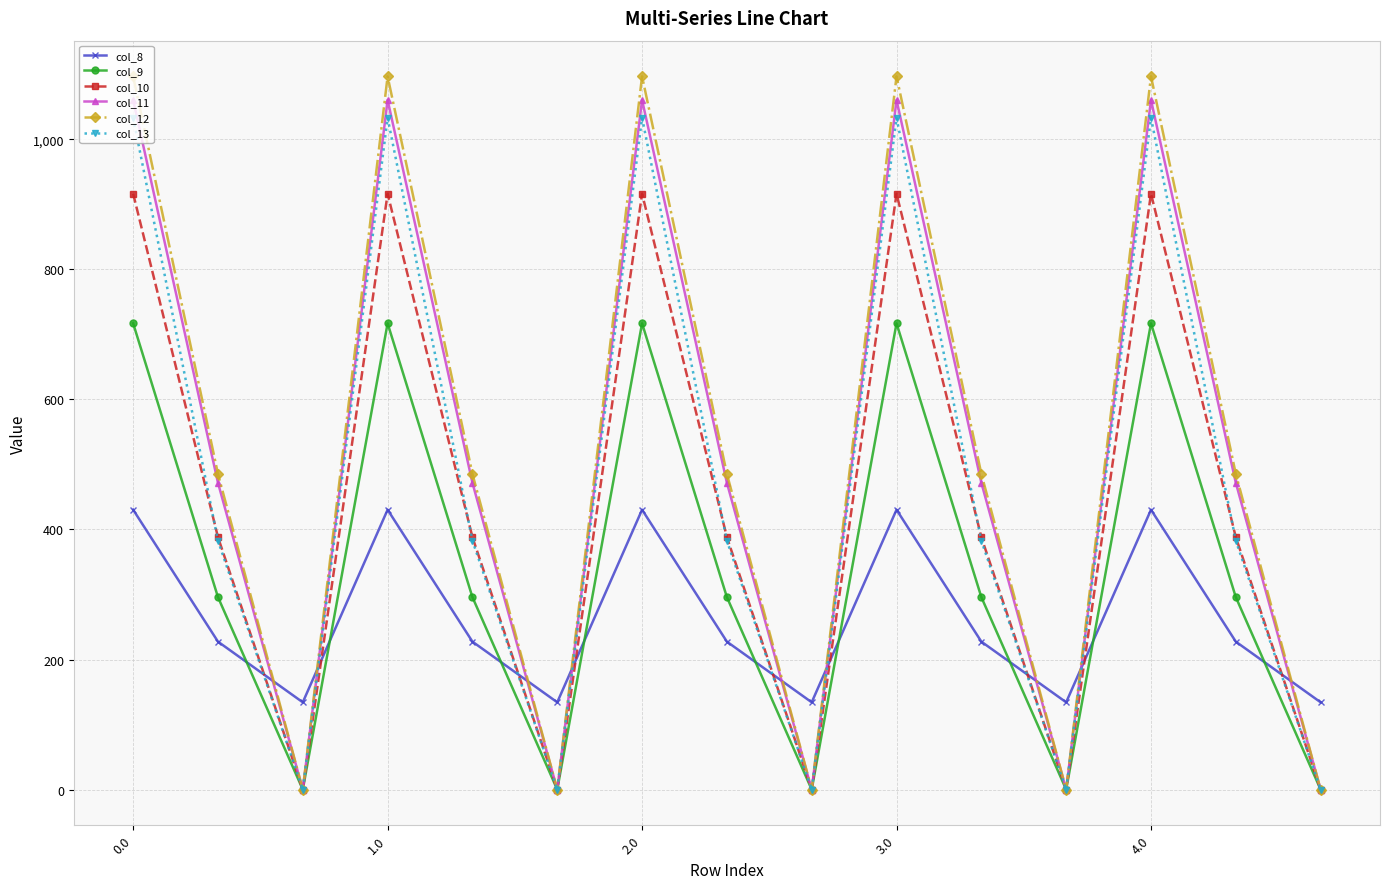

Which series has the widest spread of values?

col_12